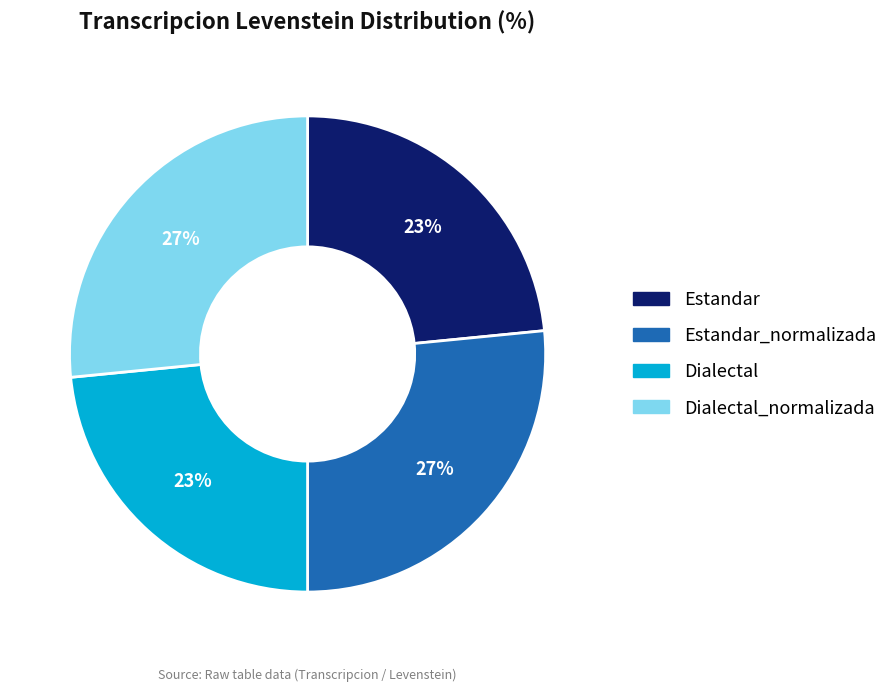

To the nearest percent, what is the average slice percentage?

25%